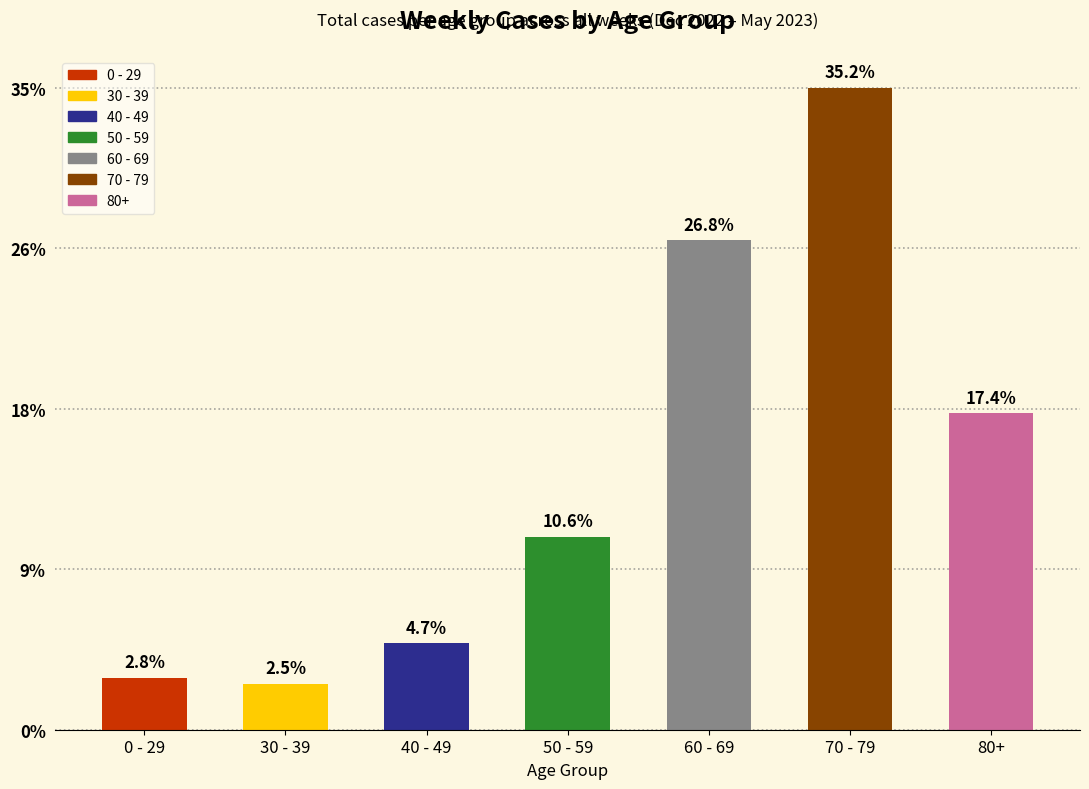

True or false: the data shows 45 at 80+.

False